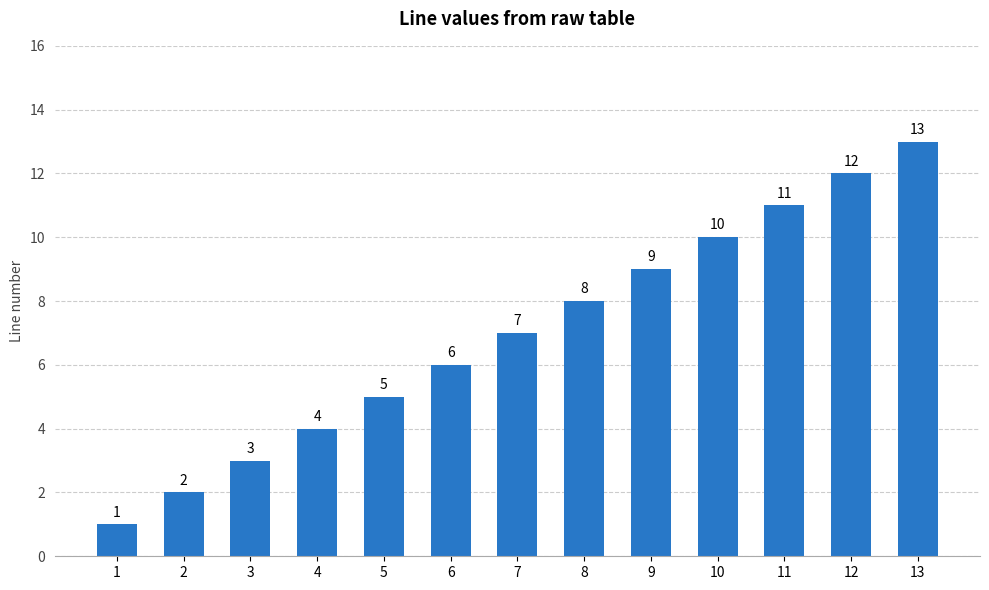

What is the difference between the second highest and minimum values?

11